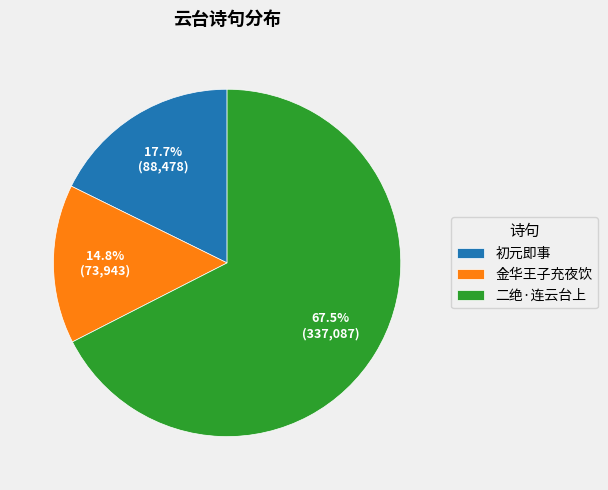

Which slice is the largest?

二绝·连云台上